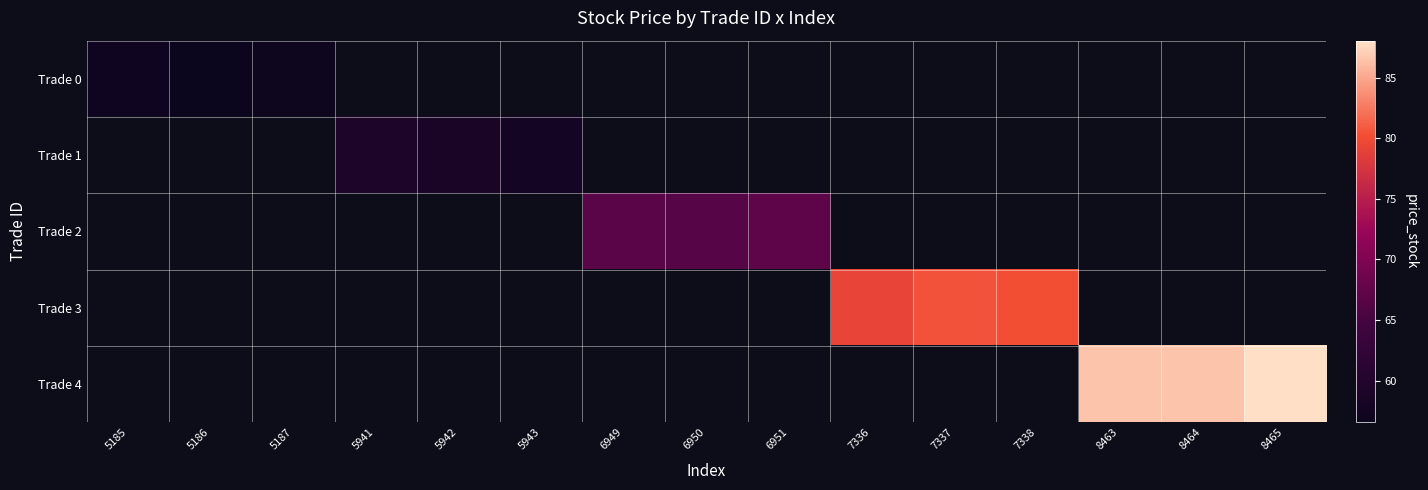

The Trade 4 series shows 86.5 at 8464. True or false?

True